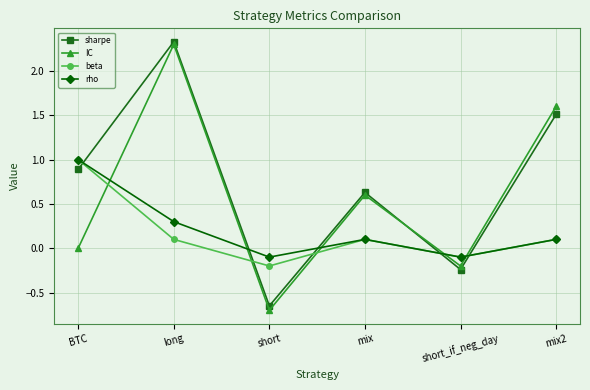

How many values in the sharpe series exceed 0?

4